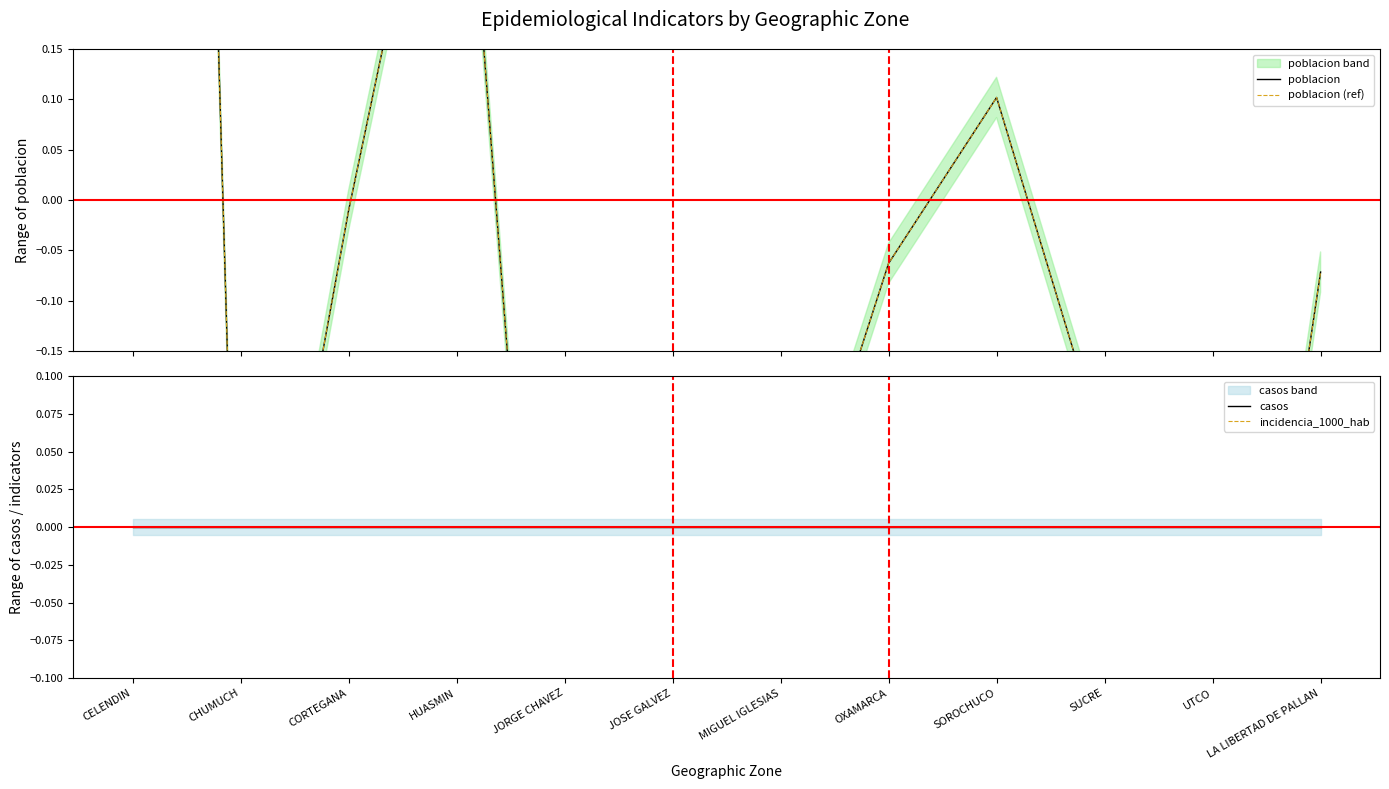

At which label does casos reach its peak?

CELENDIN